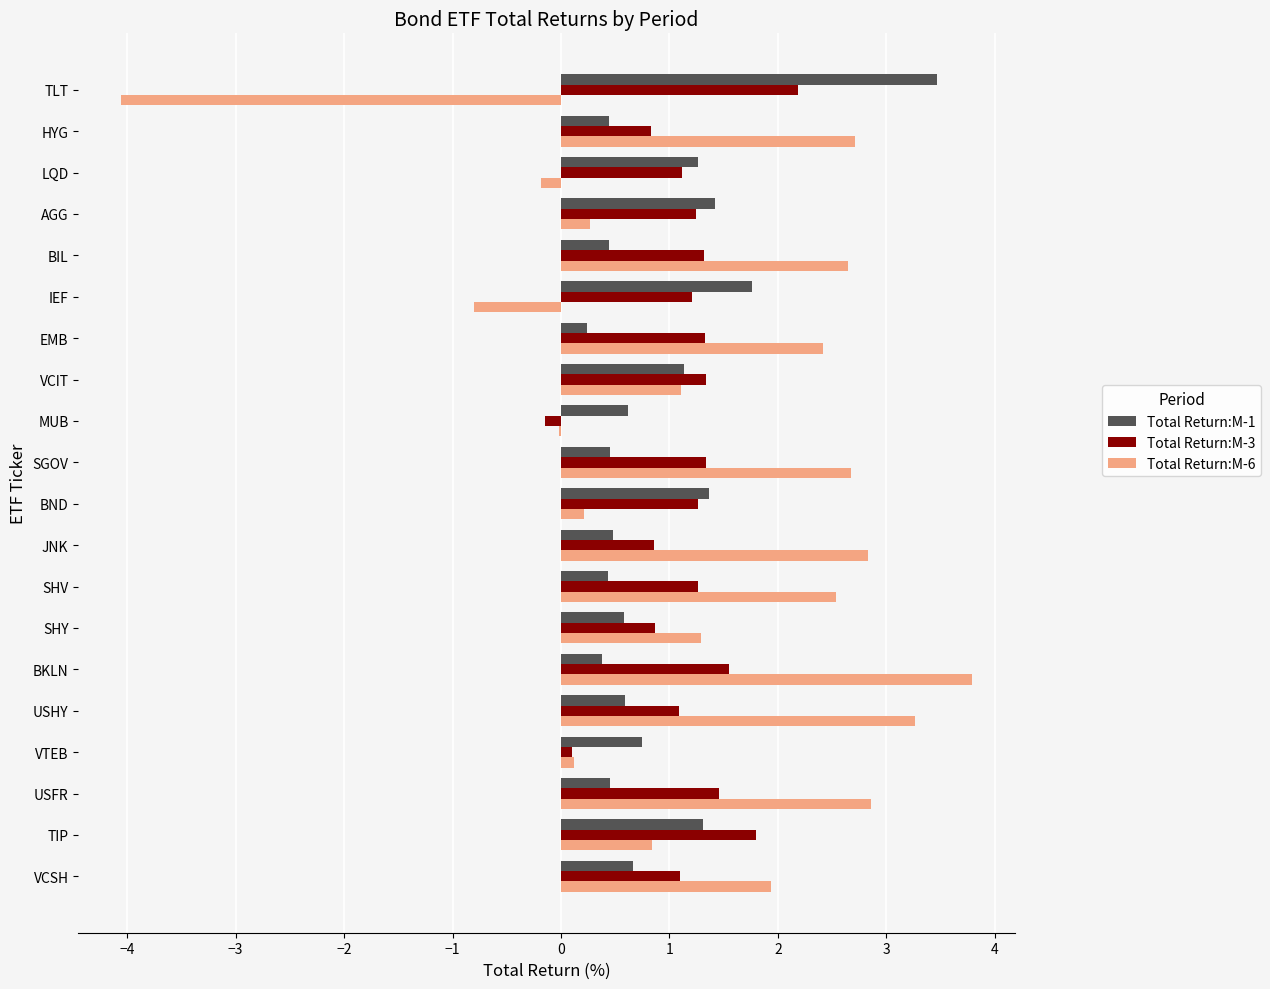

Which category has the highest value in the Total Return:M-1 series?

TLT